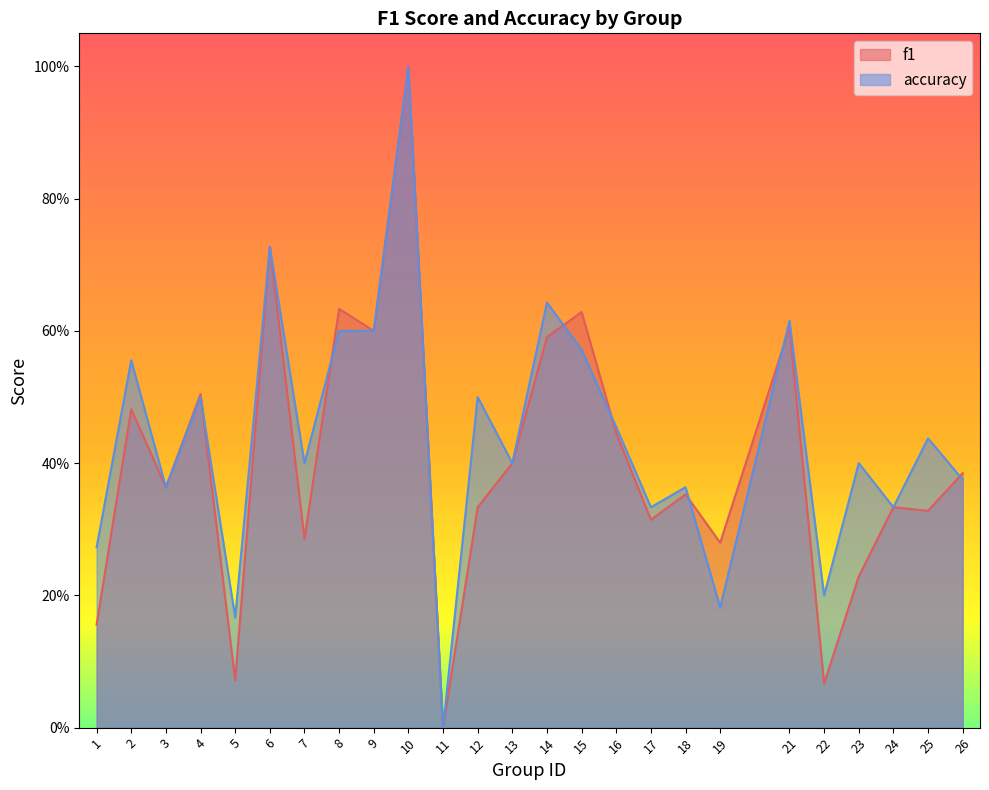

Reading left to right, what are all the values shown in this chart?

f1: 1=0.2	2=0.5	3=0.4	4=0.5	5=0.1	6=0.7	7=0.3	8=0.6	9=0.6	10=1.0	11=0.0	12=0.3	13=0.4	14=0.6	15=0.6	16=0.4	17=0.3	18=0.4	19=0.3	21=0.6	22=0.1	23=0.2	24=0.3	25=0.3	26=0.4
accuracy: 1=0.3	2=0.6	3=0.4	4=0.5	5=0.2	6=0.7	7=0.4	8=0.6	9=0.6	10=1.0	11=0.0	12=0.5	13=0.4	14=0.6	15=0.6	16=0.5	17=0.3	18=0.4	19=0.2	21=0.6	22=0.2	23=0.4	24=0.3	25=0.4	26=0.4